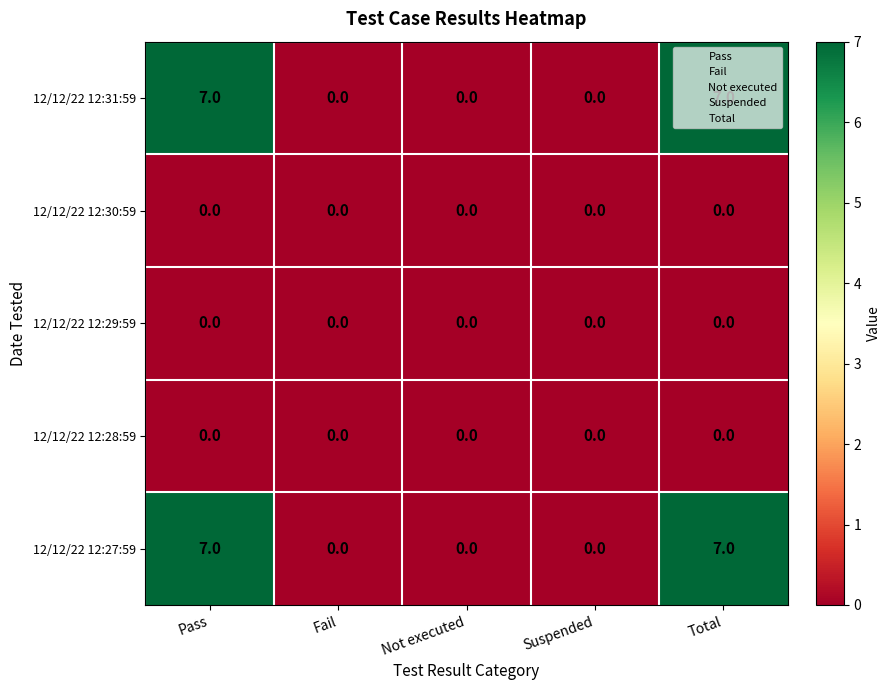

What is the maximum value shown in the chart?

7